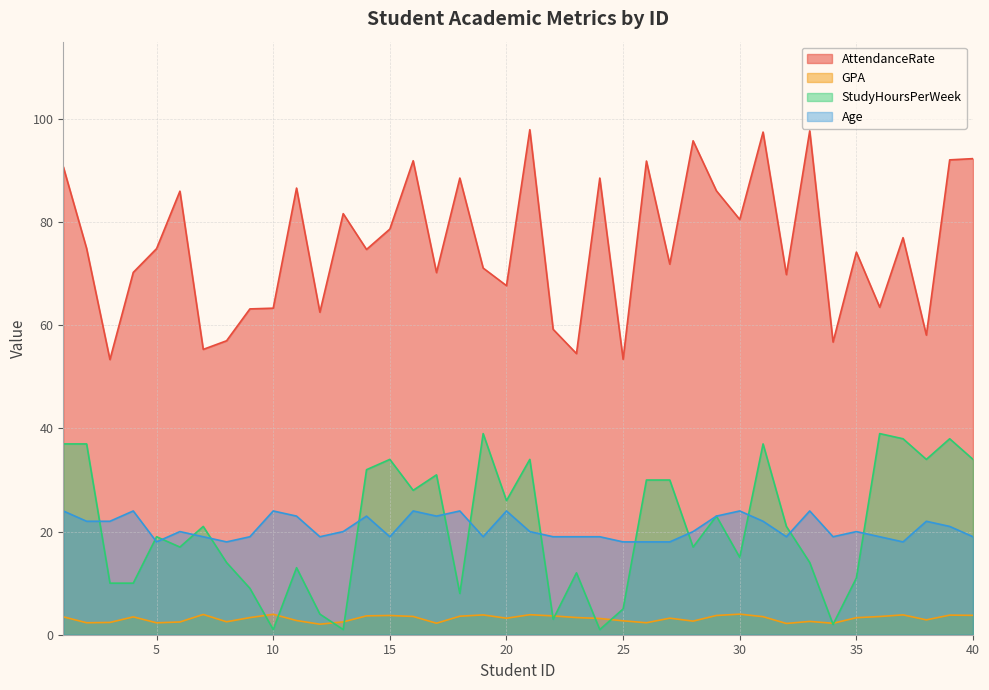

What is the sum of all Age values?

829.0